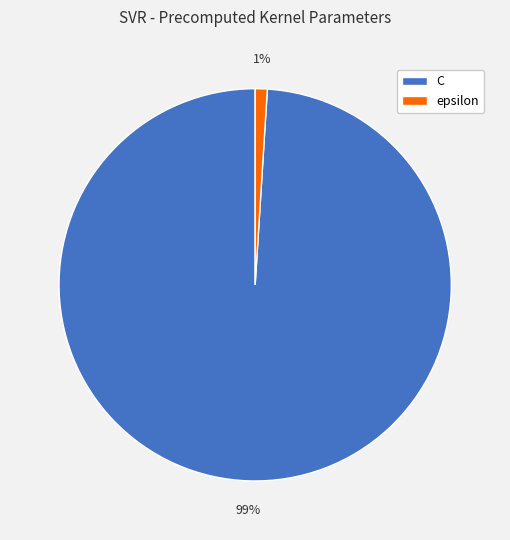

How many segments does this pie chart have?

2